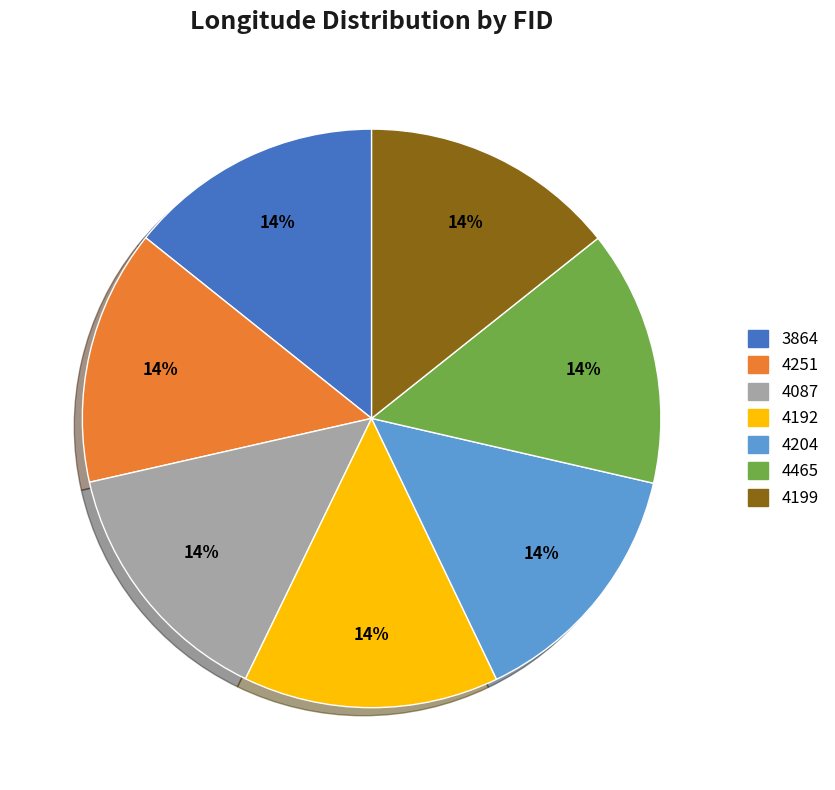

True or false: 4204 accounts for 20% of the total.

False